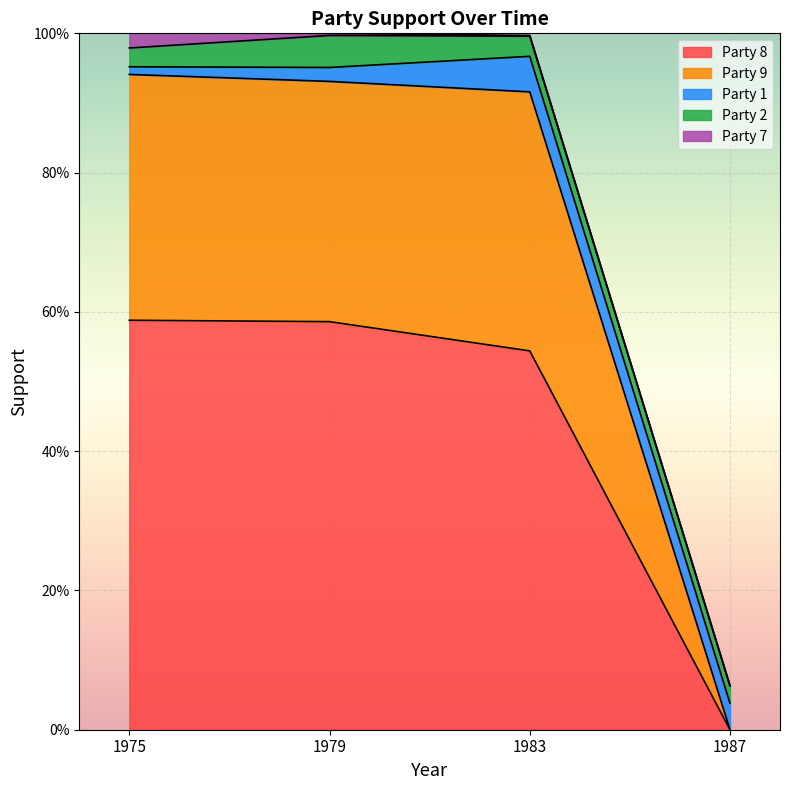

At which category does Party 7 reach its first local valley?

1983